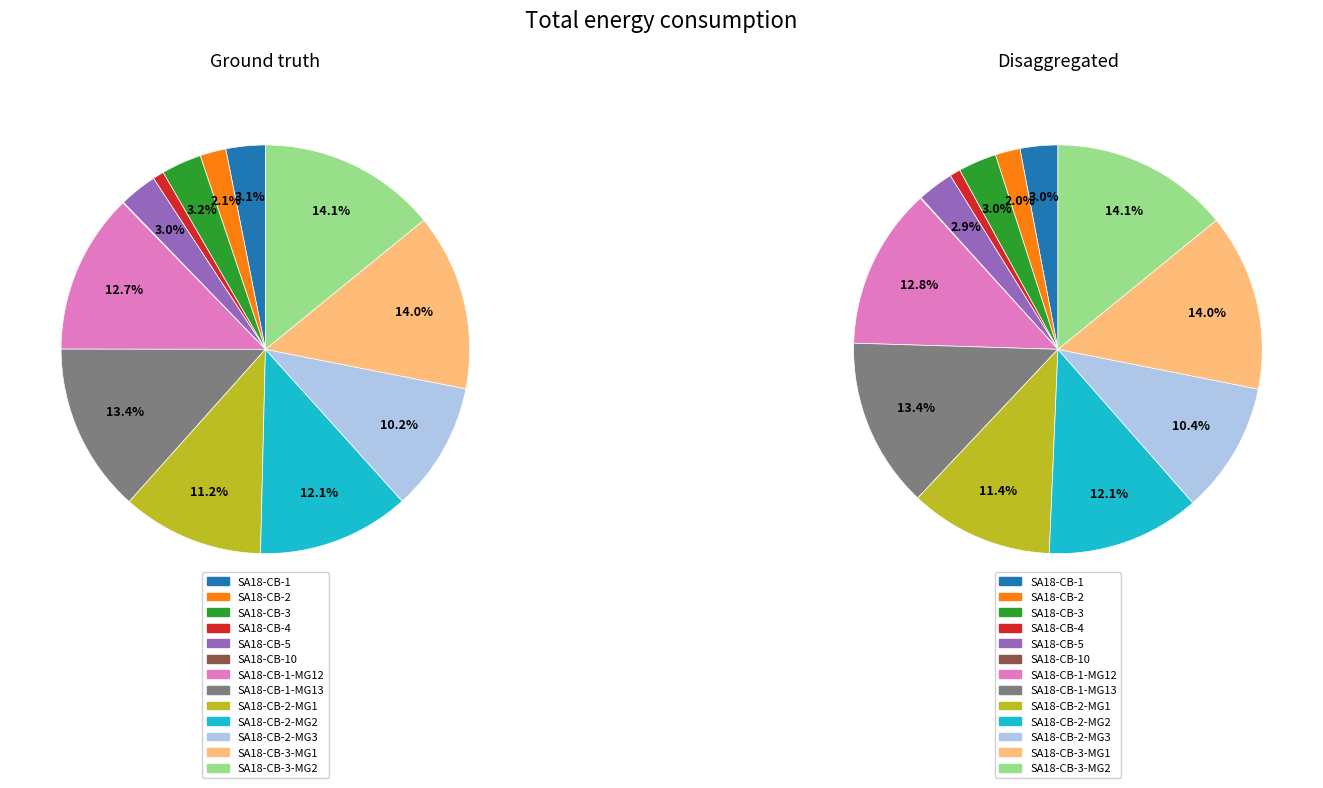

Which series has the largest range (max minus min)?

Disaggregated